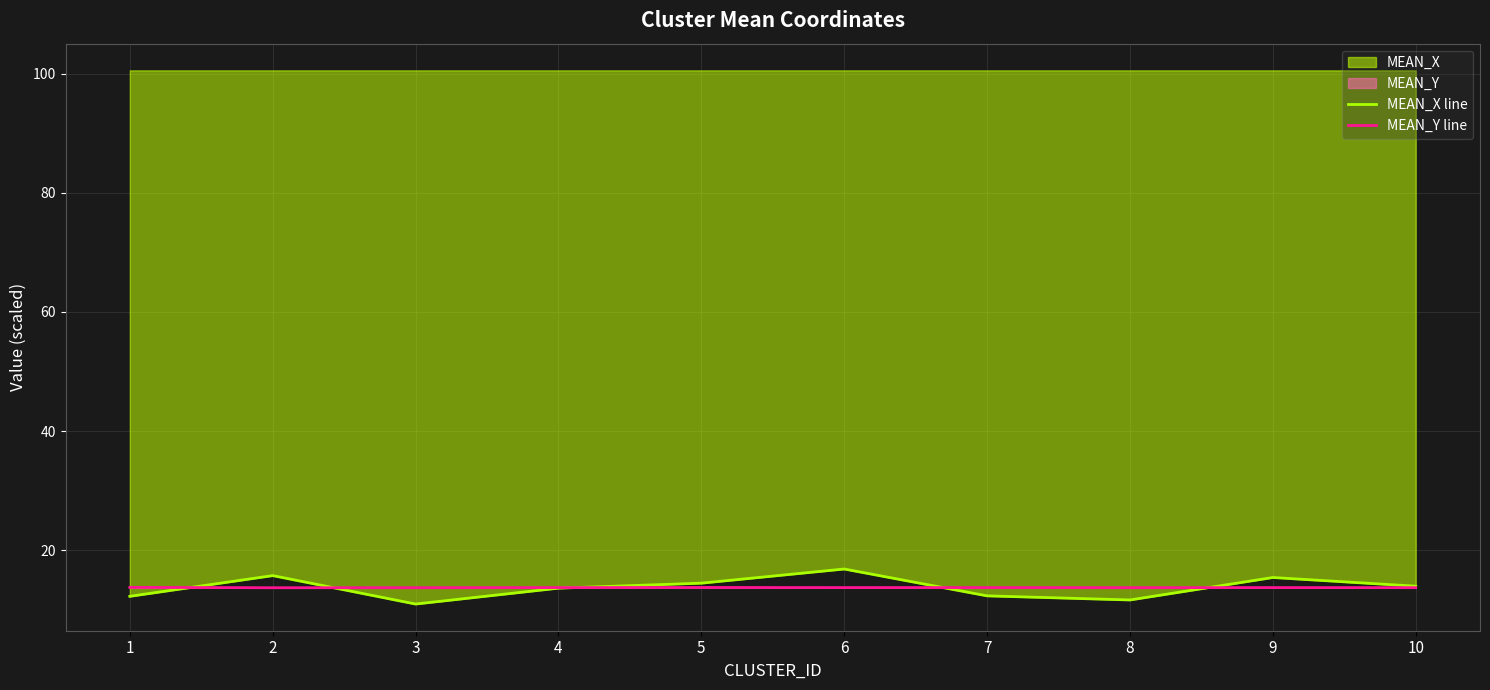

True or false: MEAN_Y line and MEAN_X line cross at least once.

True